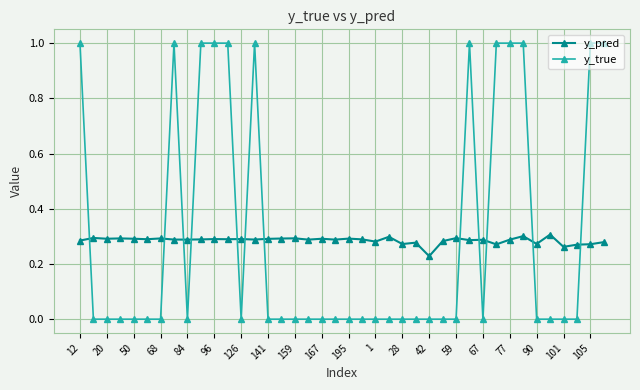

How many y_pred values are between 0 and 1?

40